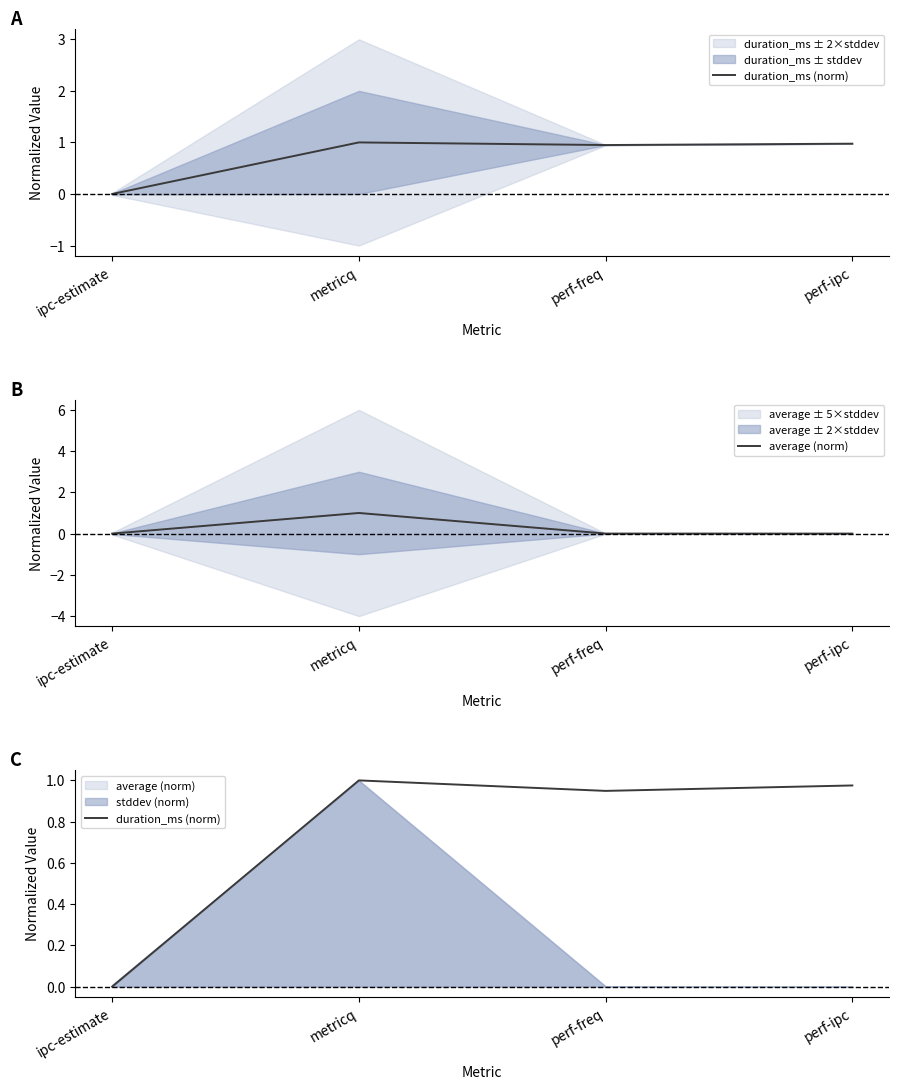

At how many categories does at least one series exceed 0?

3